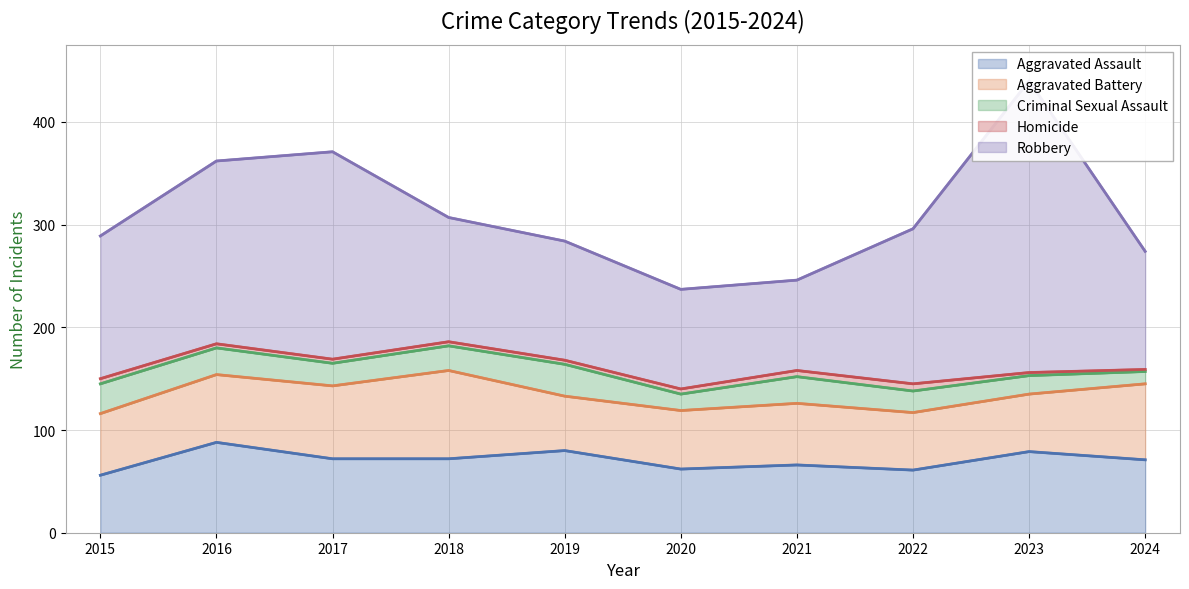

What is the spread (max minus min) of values at 2023?

281